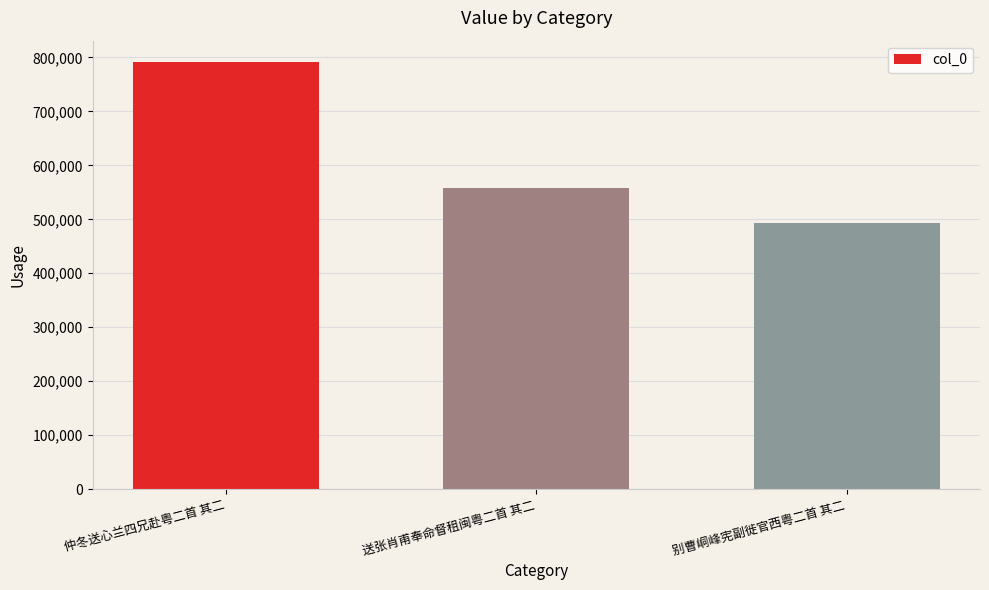

What is the label of the 3rd bar from the right?

仲冬送心兰四兄赴粤二首 其二